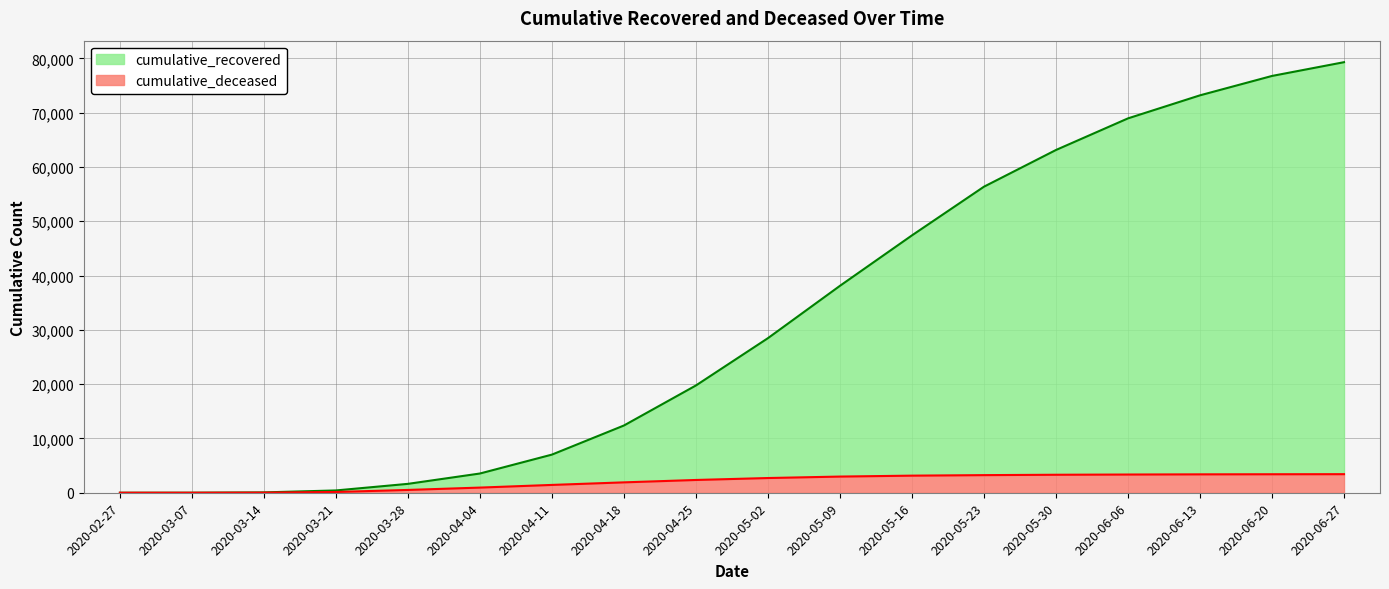

True or false: cumulative_deceased and cumulative_recovered intersect in this chart.

False